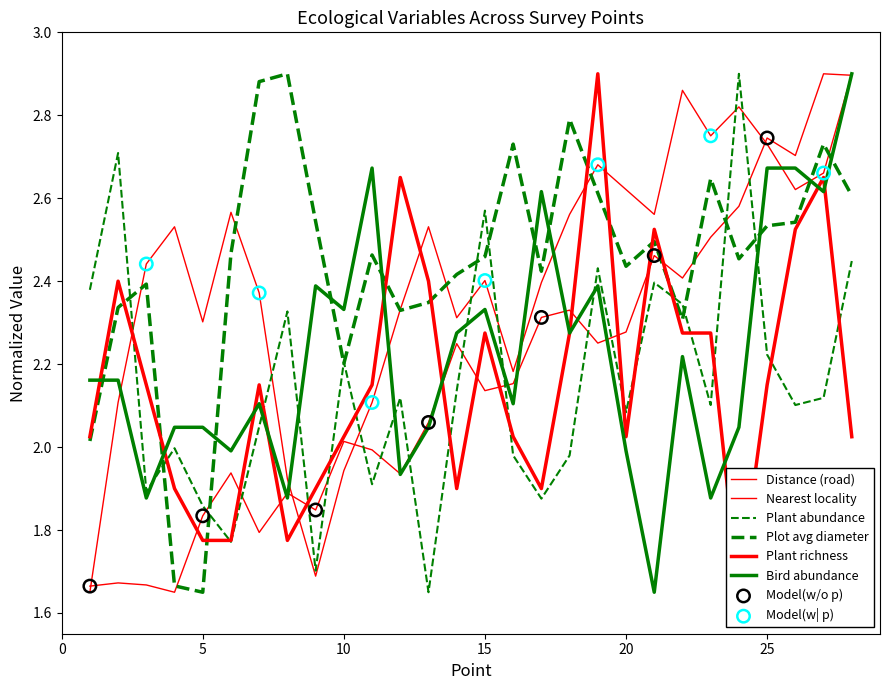

Which series has the largest total across all categories?

Plot_avg_dia